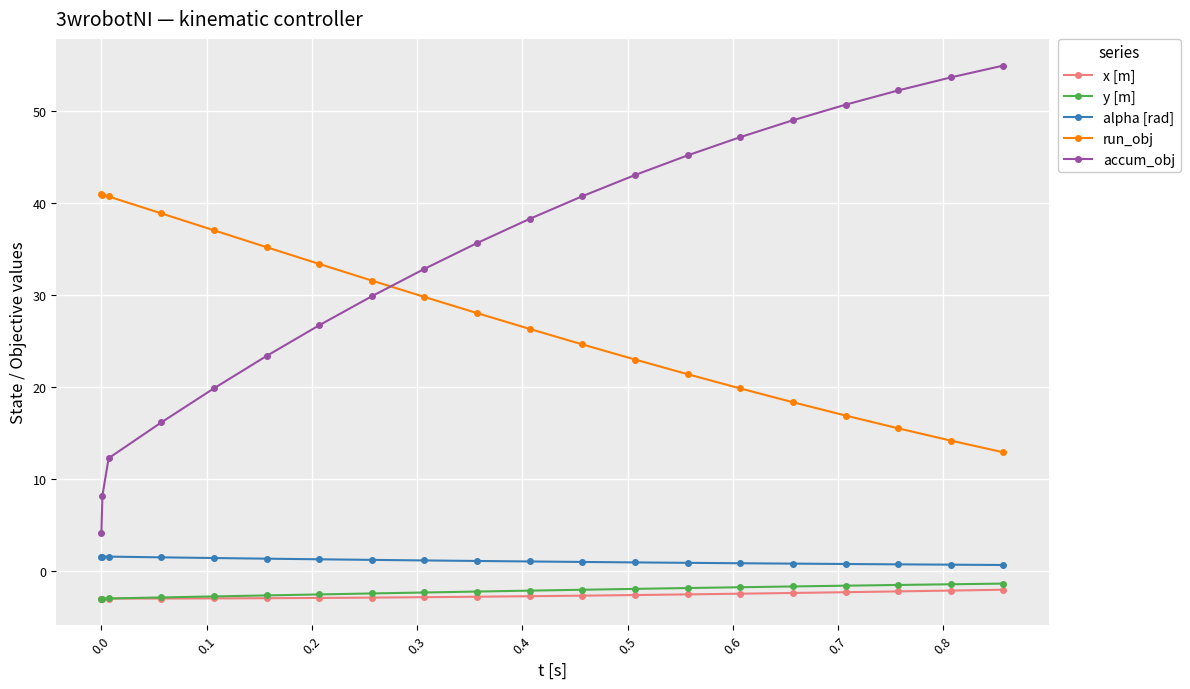

What are all the series names shown in the legend?

x [m], y [m], alpha [rad], run_obj, accum_obj